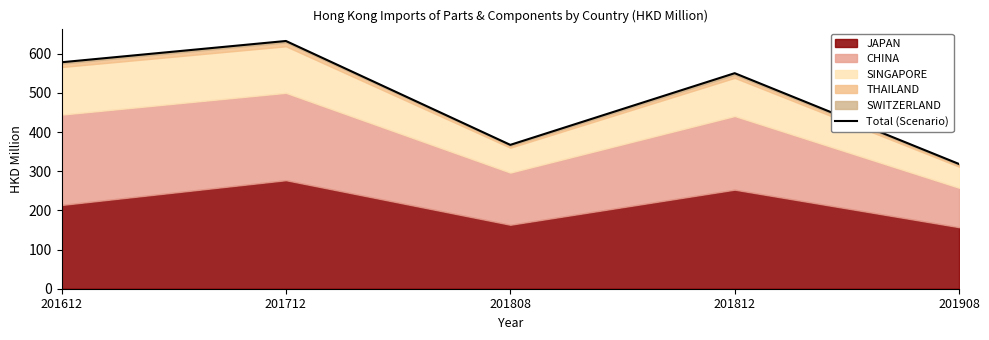

How many lines are shown in the chart?

1